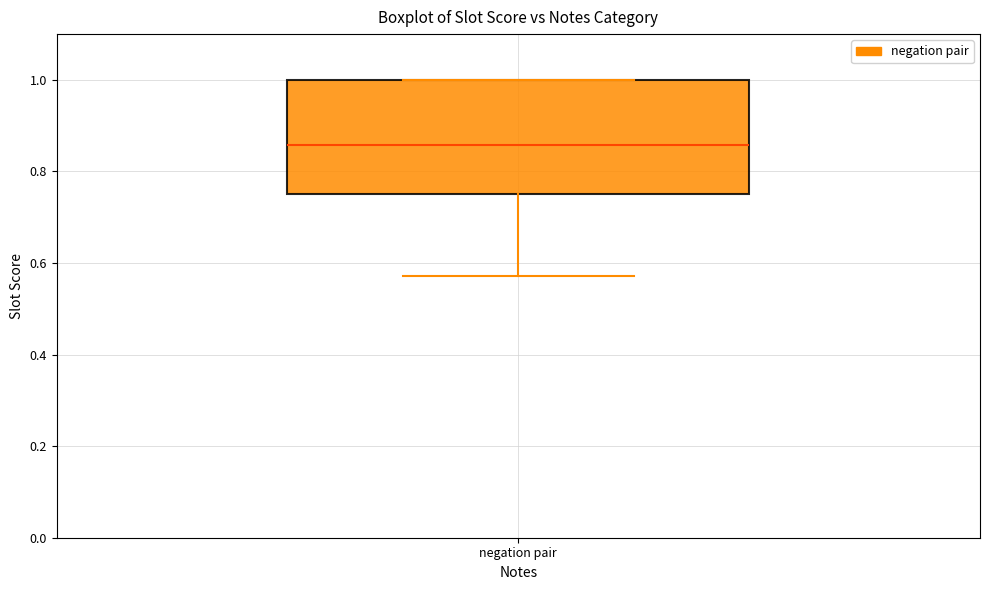

Transcribe this box plot: give where the median line is, the range the box spans, and where the two whiskers end, as read against the y-axis. The values are not printed on the chart, so give them approximately, as read against the axis.

median 0.86, box 0.76 to 1.00, whiskers 0.58 to 1.00